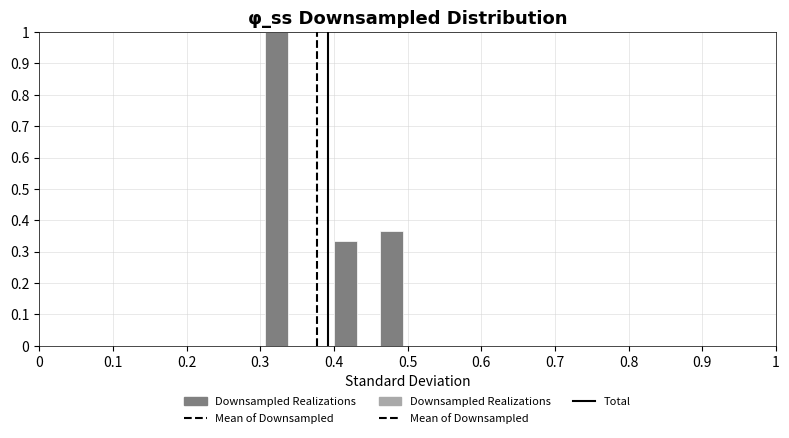

Around what value on the x-axis is the tallest bar? Give the approximate position of its centre, as read against the axis.

0.32